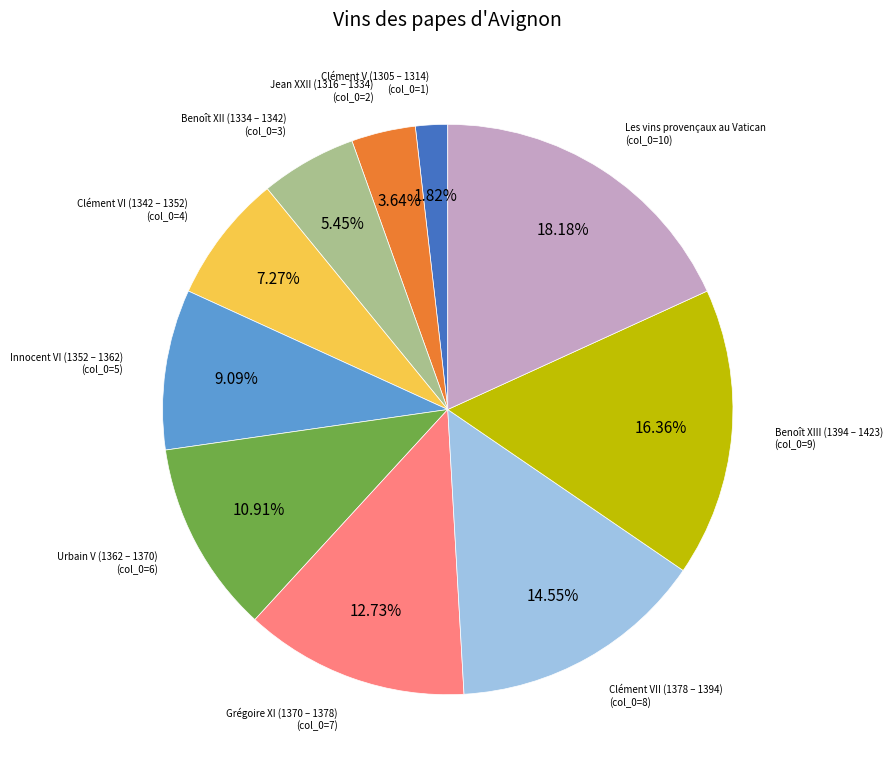

What is the smallest slice in the pie chart?

Clément V (1305 – 1314)